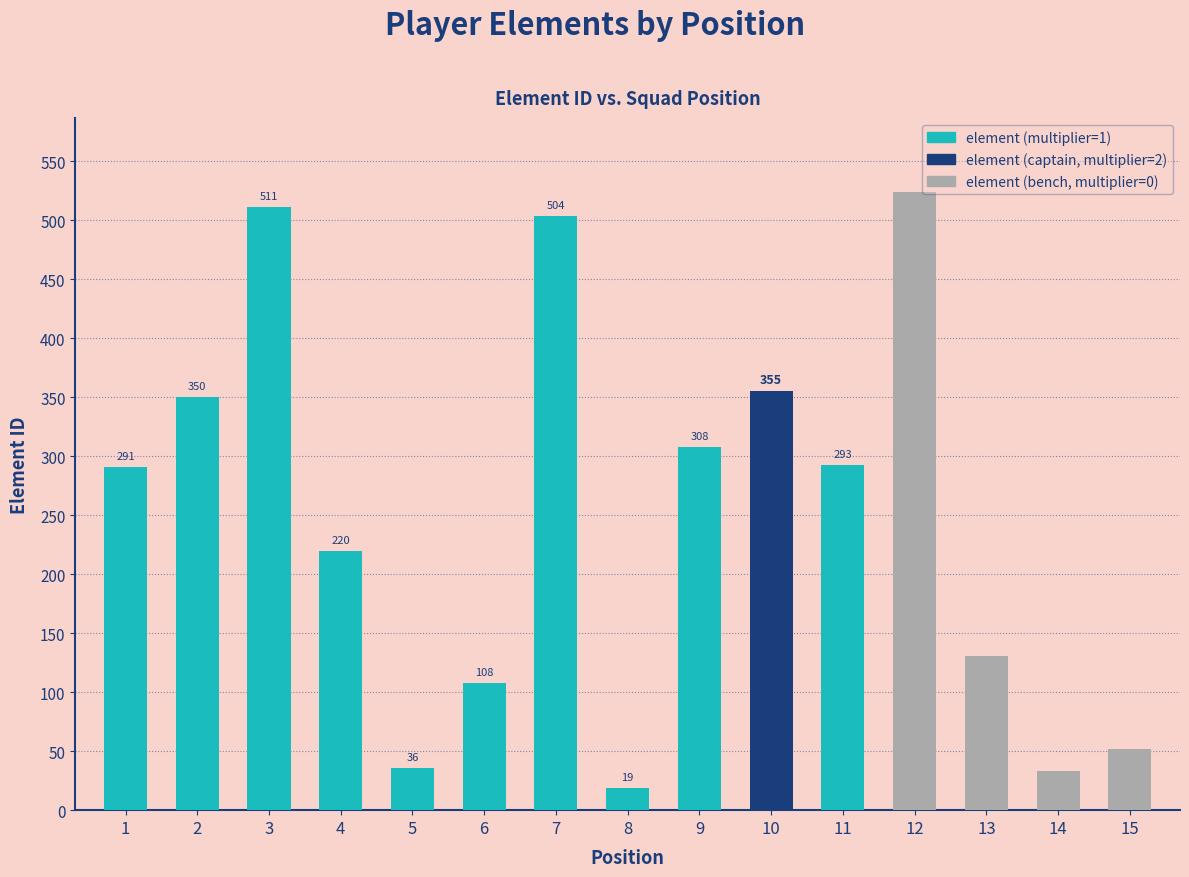

The chart shows a value of 33 at 14. True or false?

True